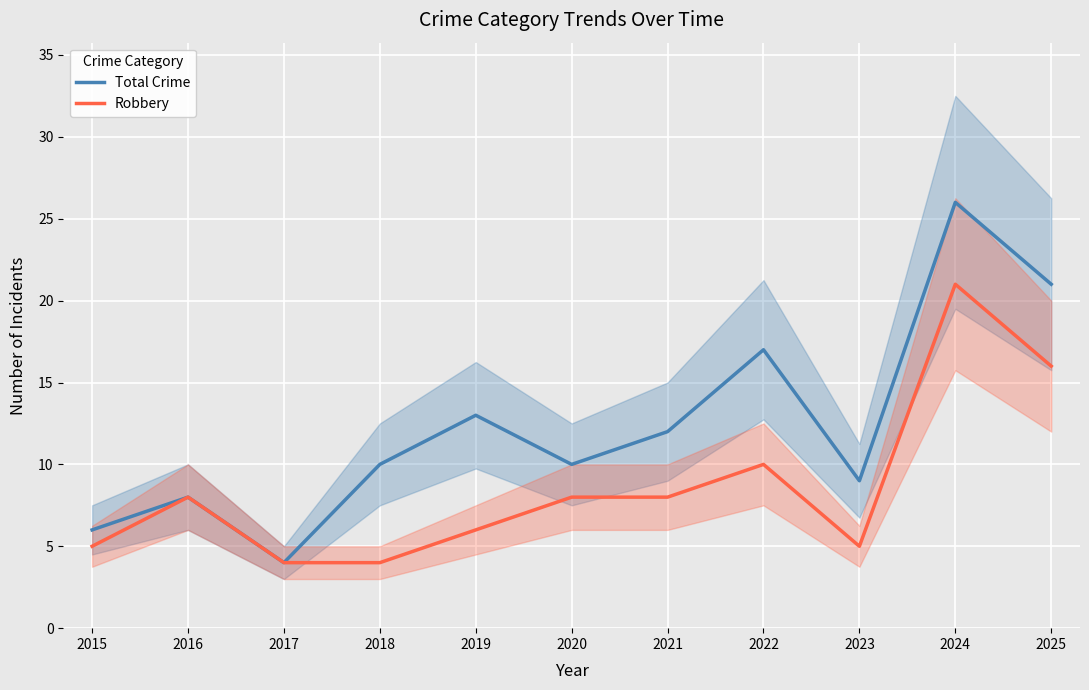

True or false: Robbery has a value of 6 at 2022.

False